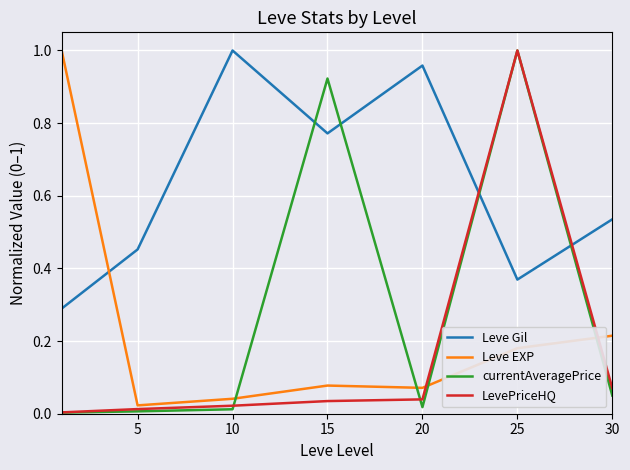

True or false: Leve EXP has more than 2 points higher than both neighbors.

False